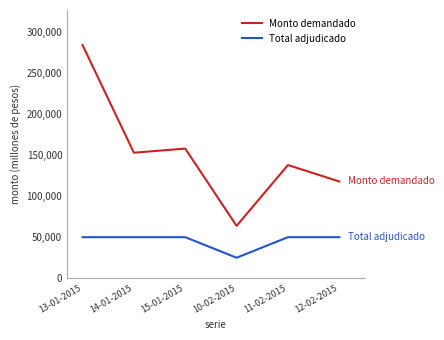

At which category is the sum across all series the highest?

13-01-2015